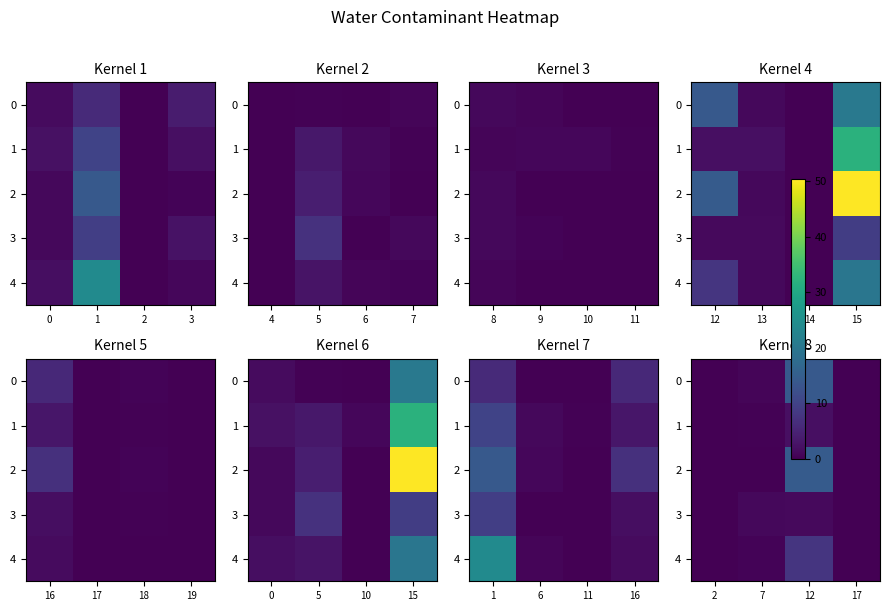

List the series in order of their peak value, lowest first.

3, 1, 4, 0, 2